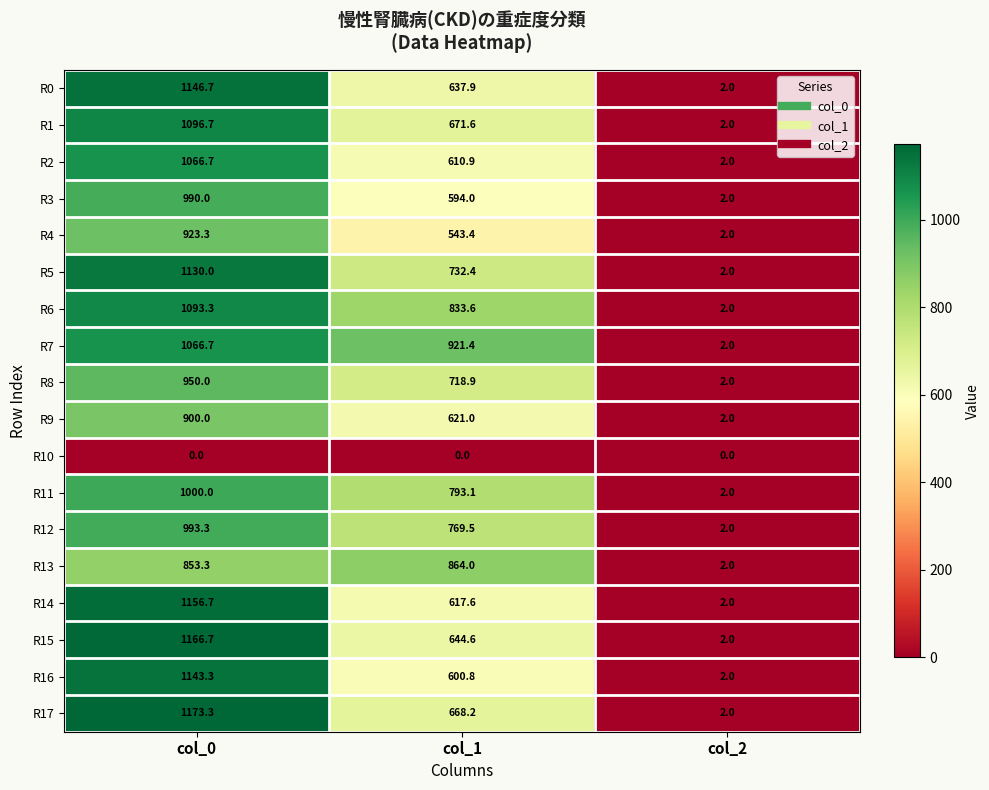

At which category does the chart reach its peak across all series?

col_0